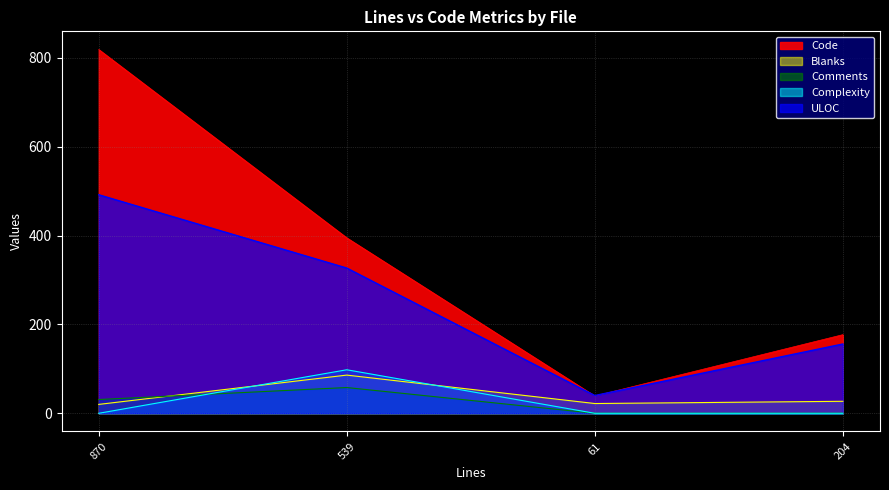

True or false: Code has a value of 165 at 870.

False